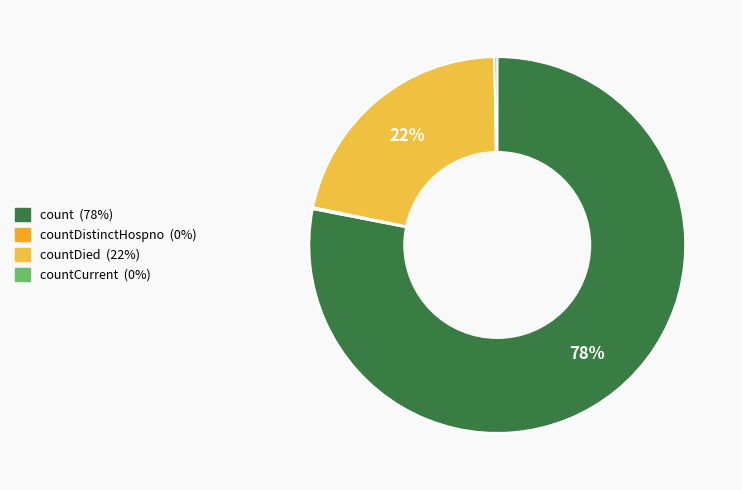

Count the number of slices in the pie.

4